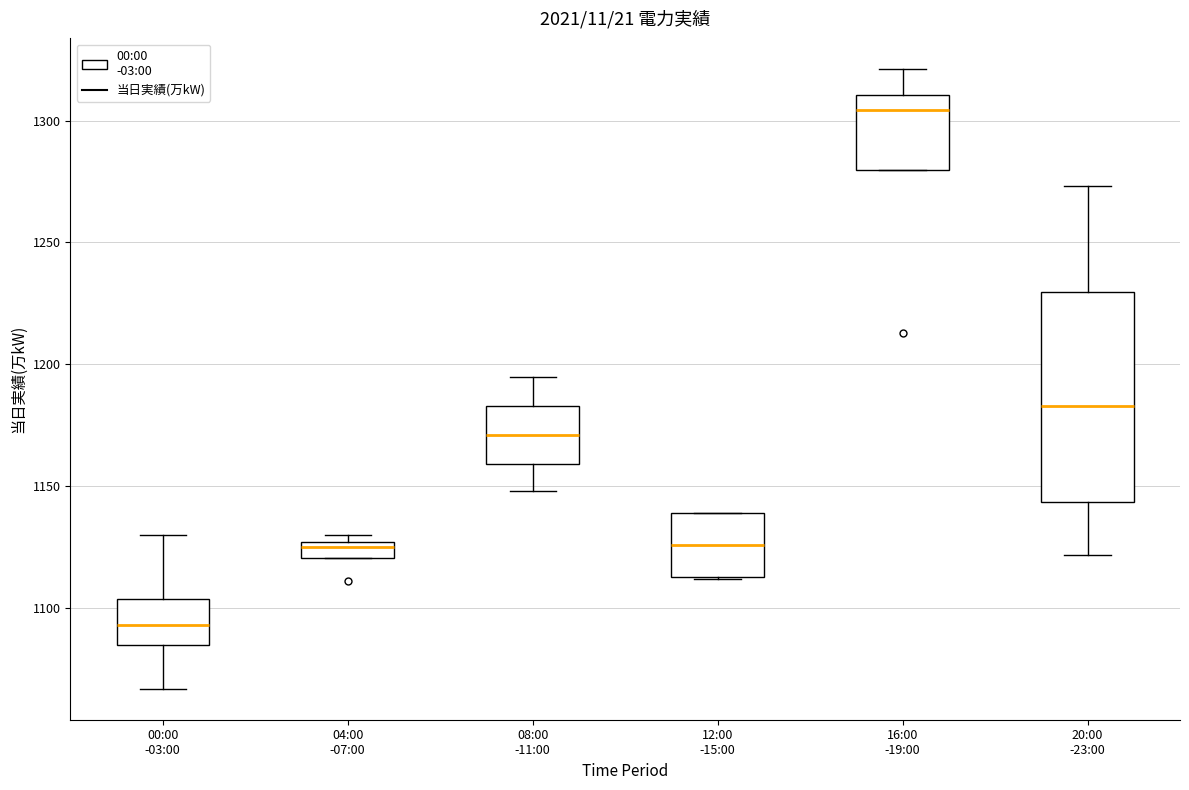

Where does the lower whisker of the box for 20:00 -23:00 end on the y-axis? The values are not printed on the chart, so give them approximately, as read against the axis.

1120